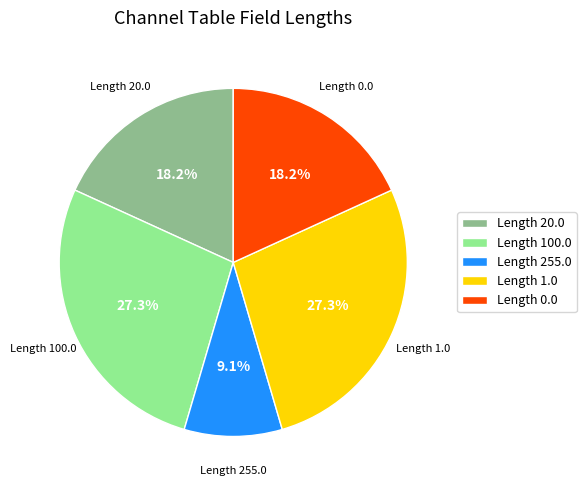

Which category has the smallest portion of the pie?

Length 255.0